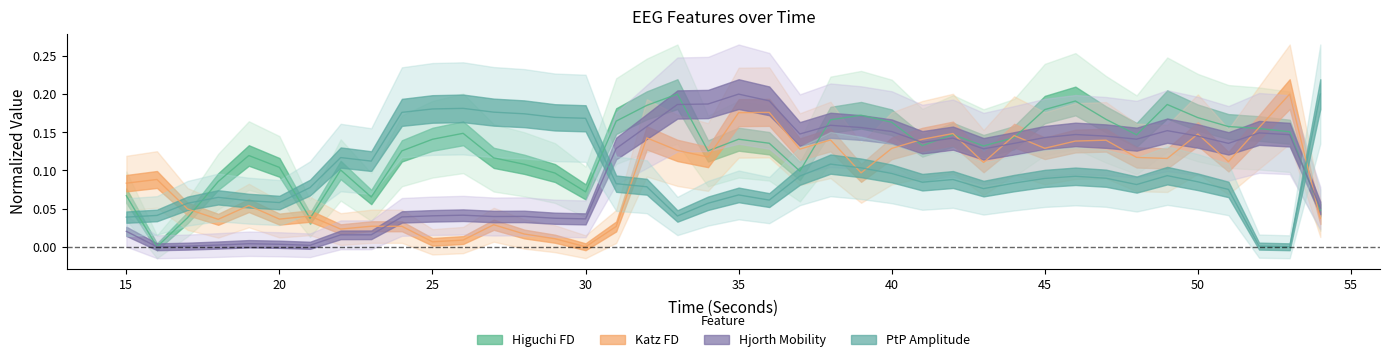

What is the difference between the maximum and minimum values in the ptp_amp_EEG series?

0.2